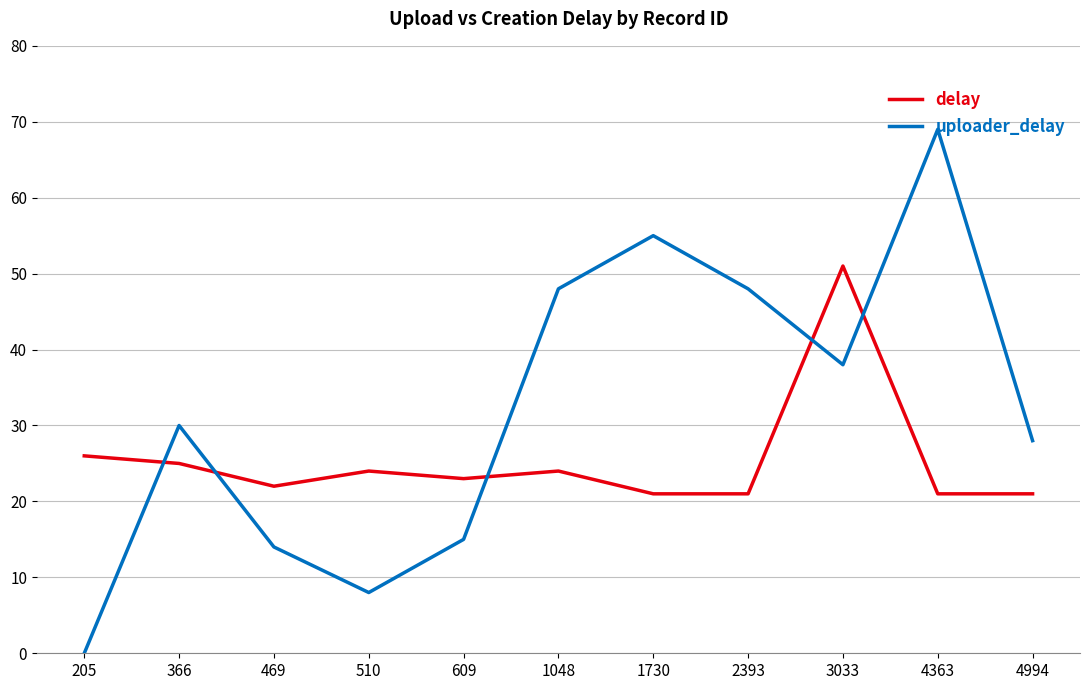

Count the number of data series in this chart.

2